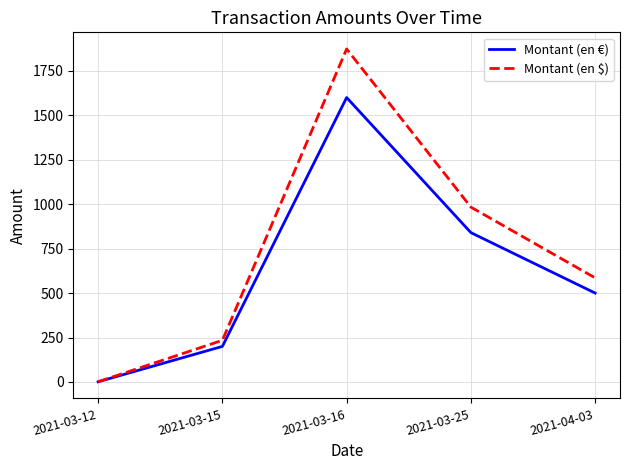

The value of Montant (en €) at 2021-04-03 is 855.3. True or false?

False